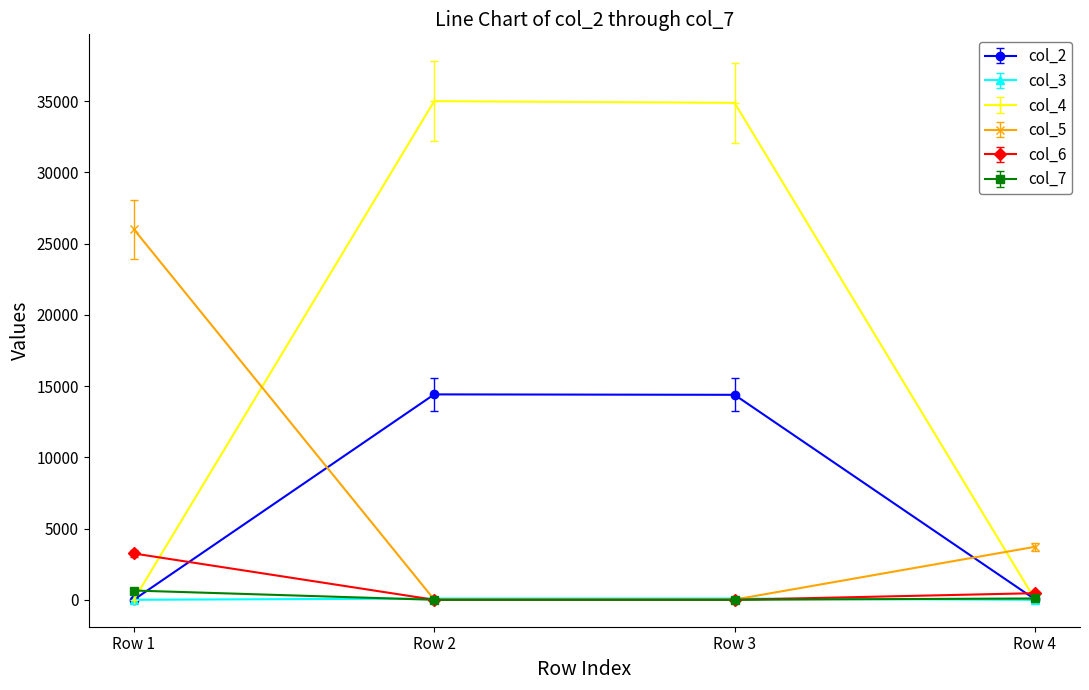

What is the maximum value shown in the chart?

35008.0